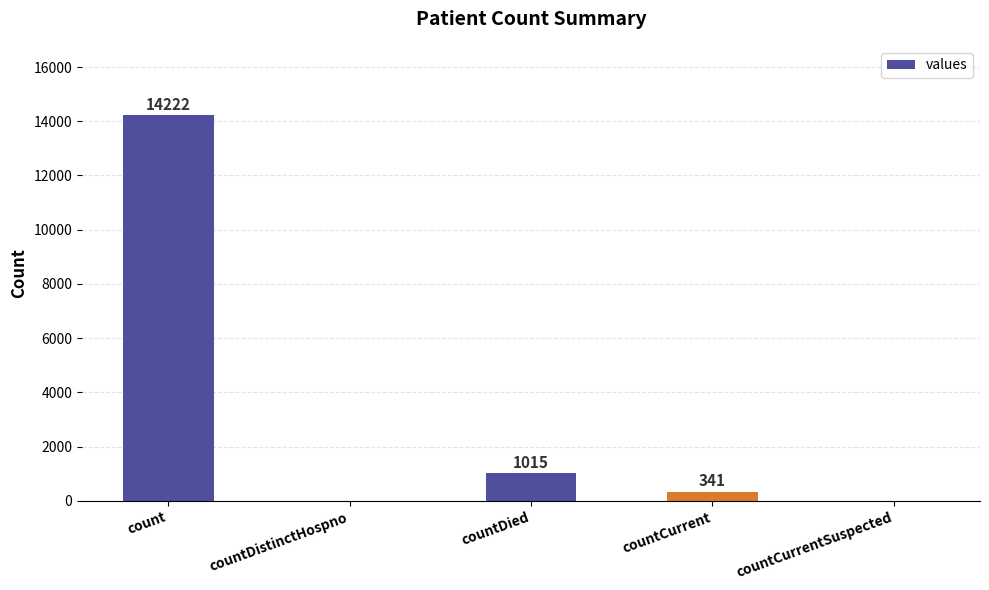

Read the value at countDied.

1015